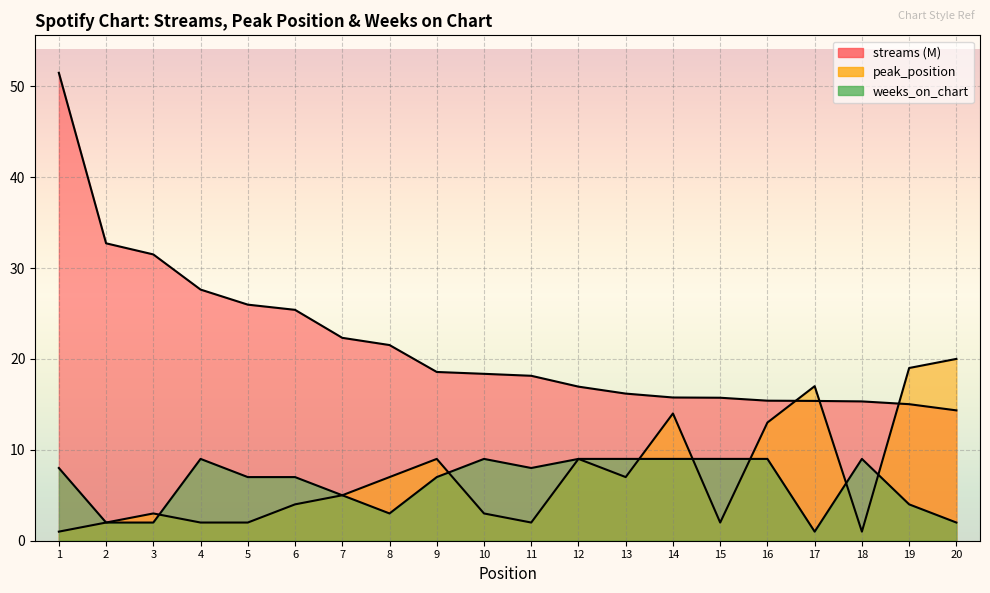

What is the value of the weeks_on_chart point at the 4th from the left?

9.0